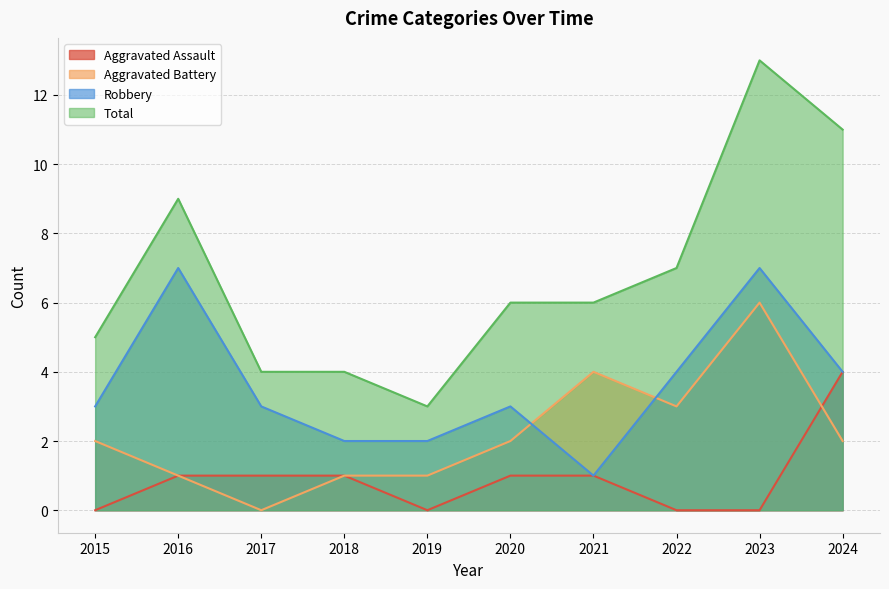

The Aggravated Assault series shows 1 at 2018. True or false?

True